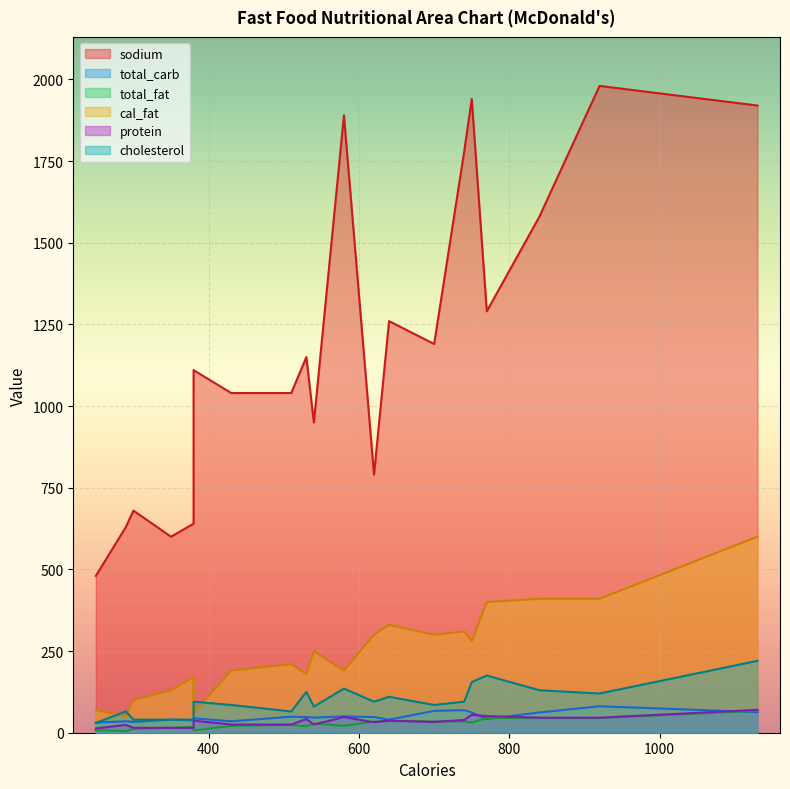

What is the value of the total_carb point at the 10th from the left?

42